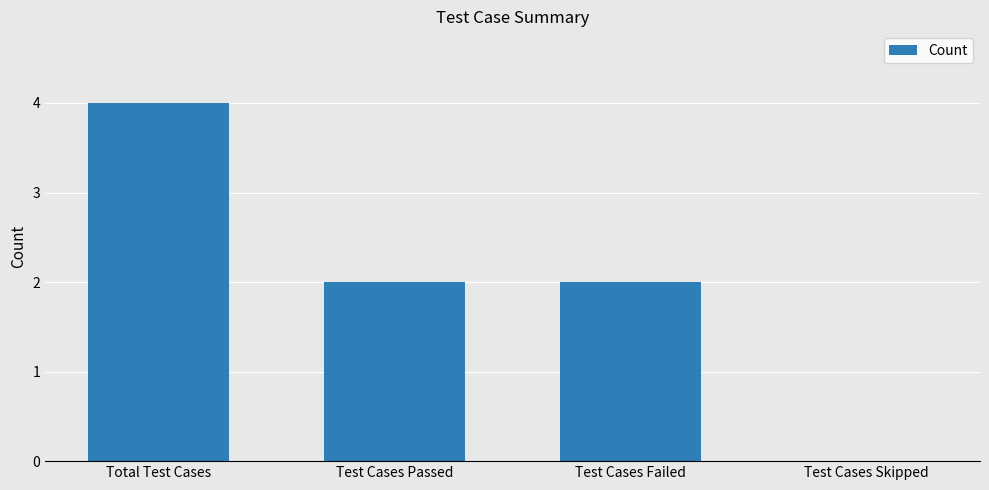

At which label does the data first exceed 2?

Total Test Cases